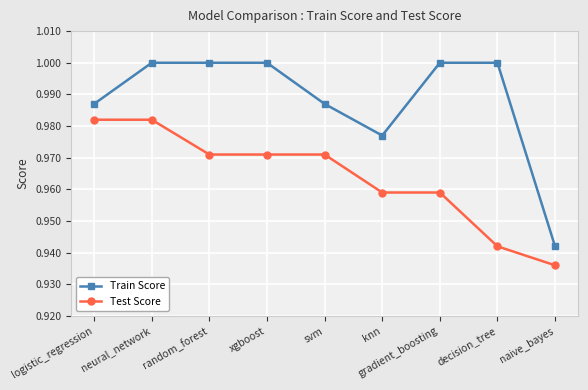

Is it true that Train Score equals 1.0 at decision_tree?

True